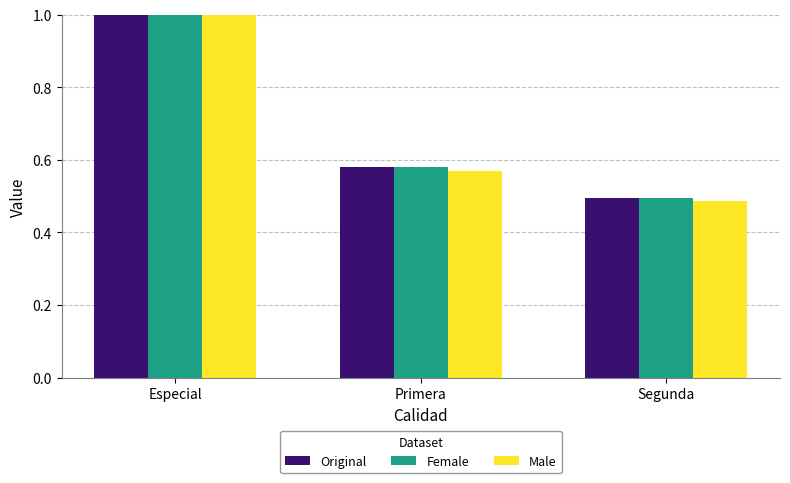

How many groups of bars are there?

3